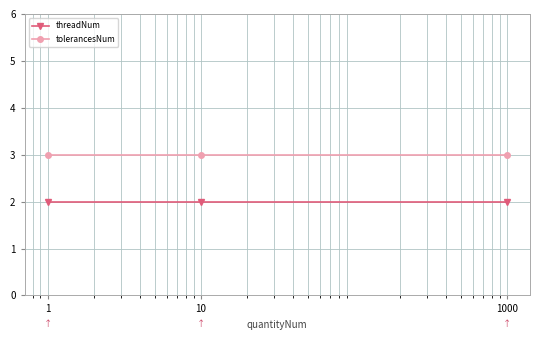

What is the sum of all tolerancesNum values?

9